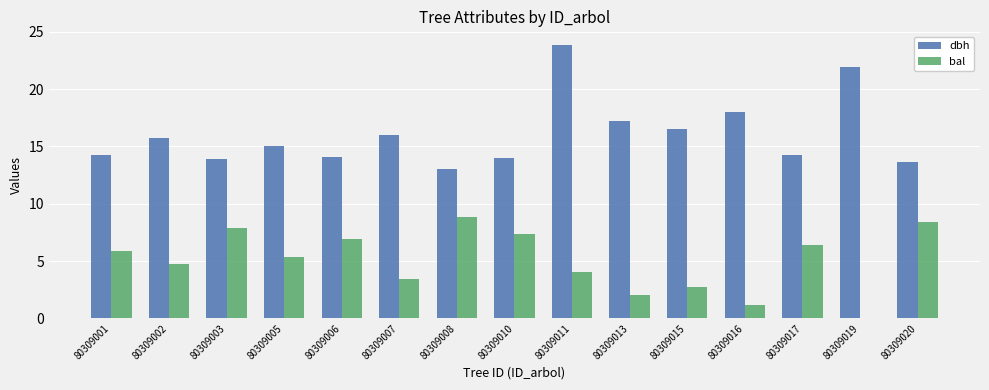

At which category is the sum across all series the highest?

80309011